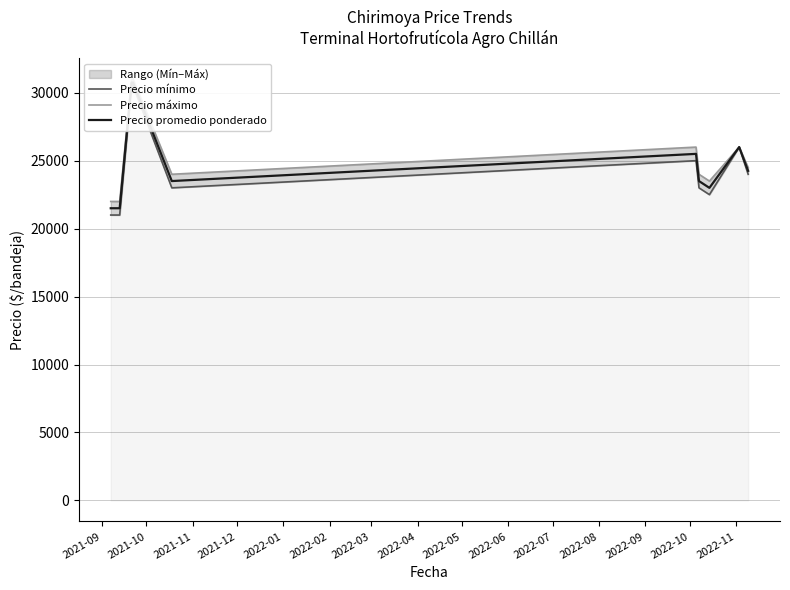

Does the chart display data point markers on the line(s)?

No